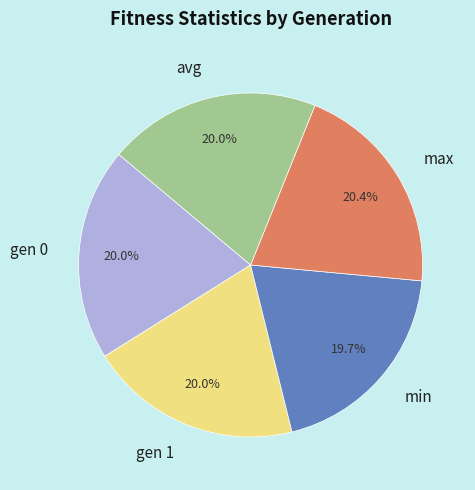

Does max represent more than half of the total?

No